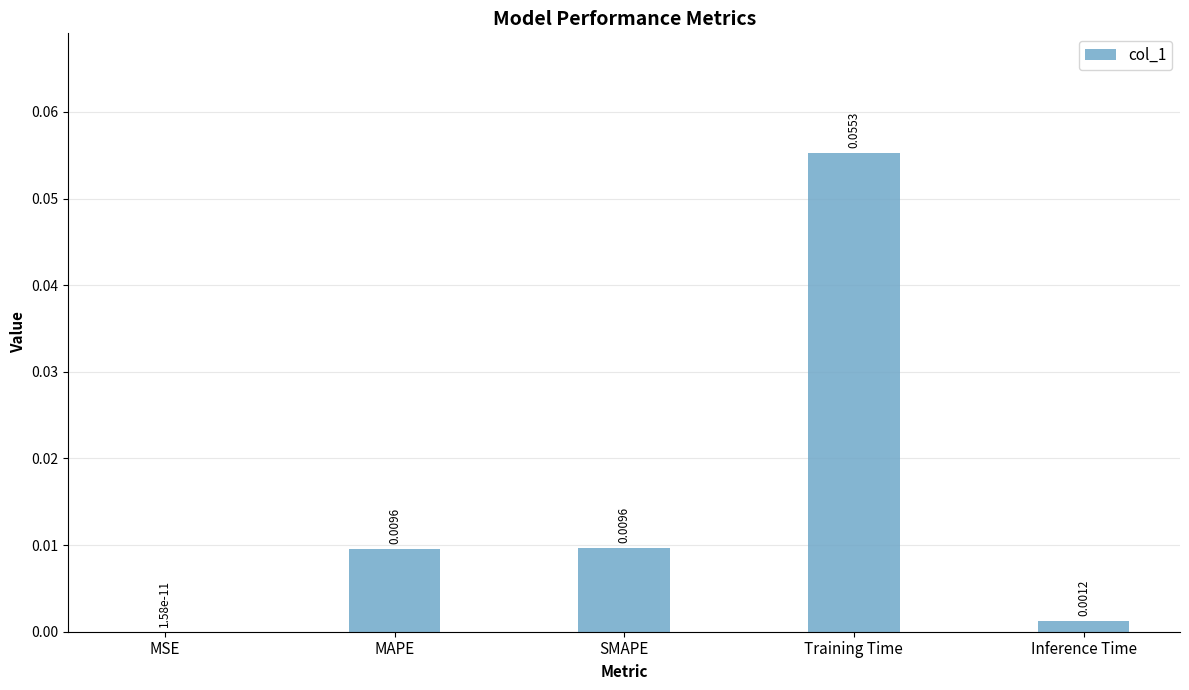

Which has a higher value, Training Time or Inference Time?

Training Time